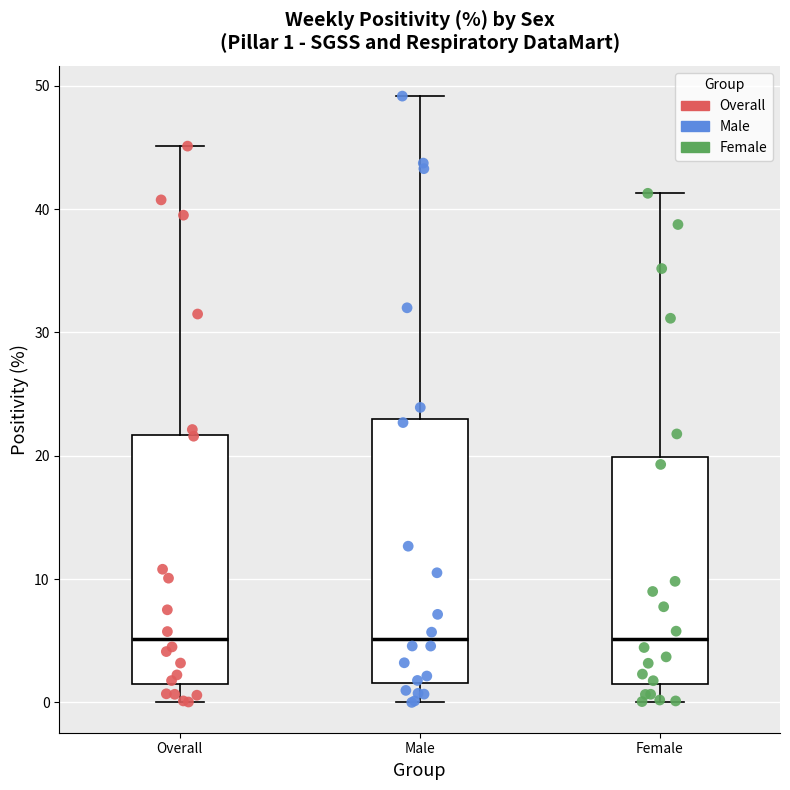

Comparing the boxes themselves (not the whiskers), which one is the tallest?

Male